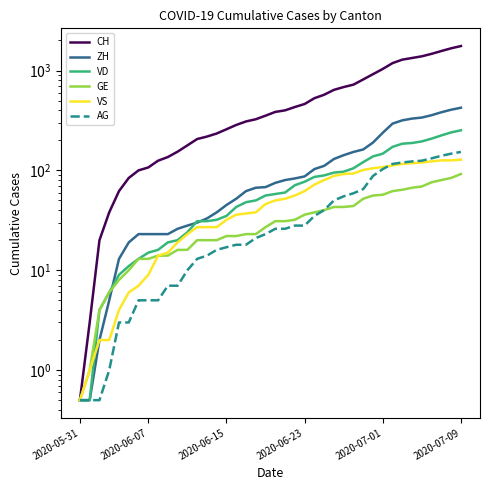

Which series ends up on top after the final intersection of VD and VS?

VD